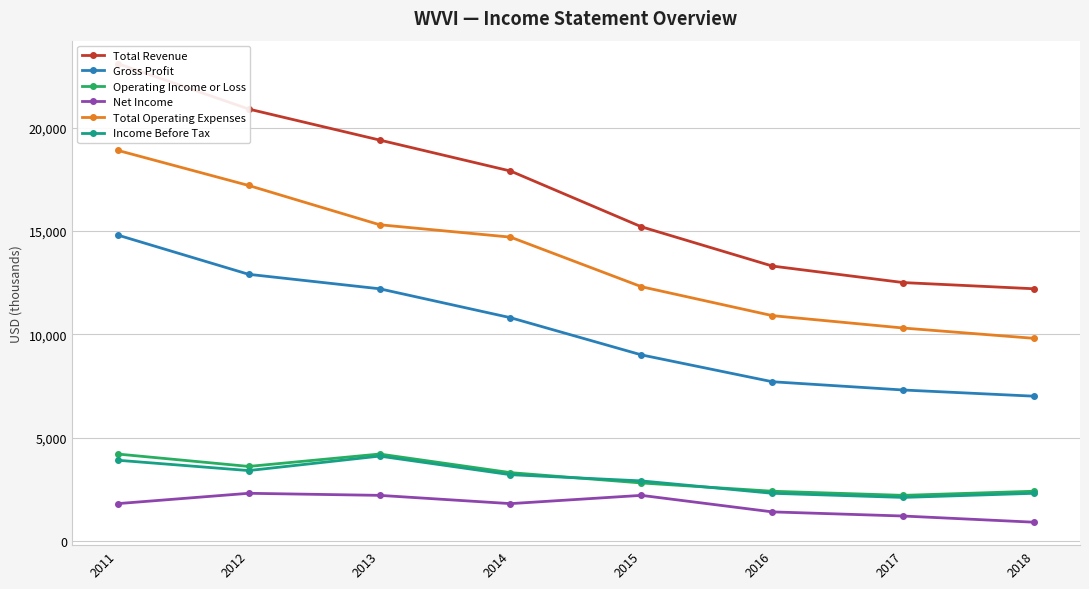

True or false: Total Operating Expenses has more than 2 points higher than both neighbors.

False